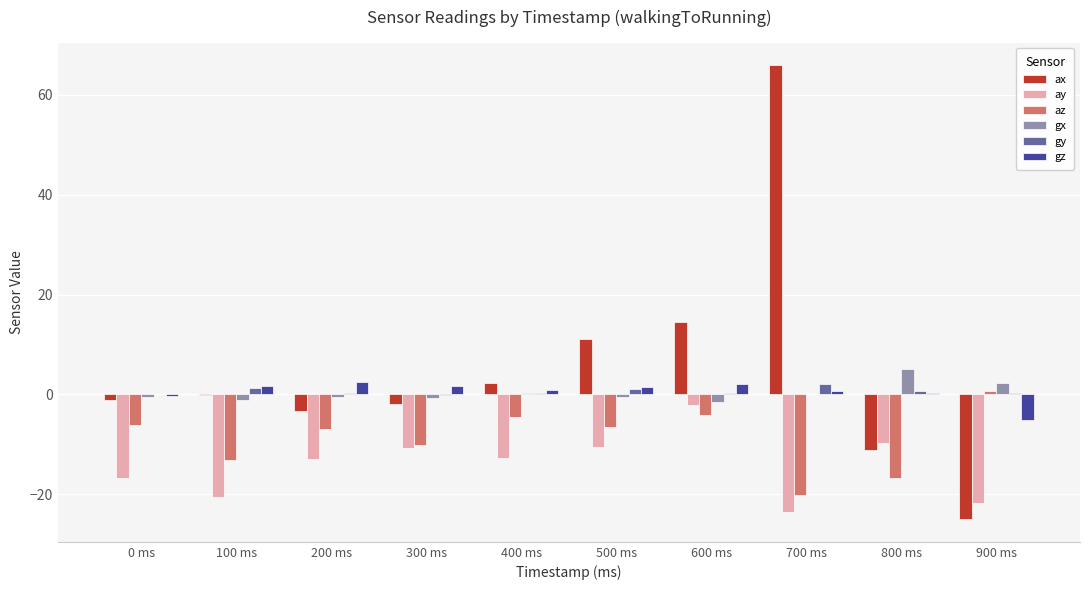

The gy series shows 0.3 at 900 ms. True or false?

True